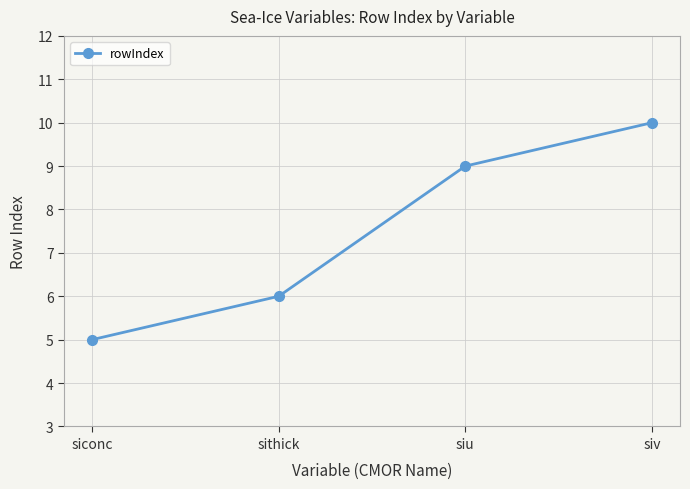

What is the label of the 2nd point from the right?

siu